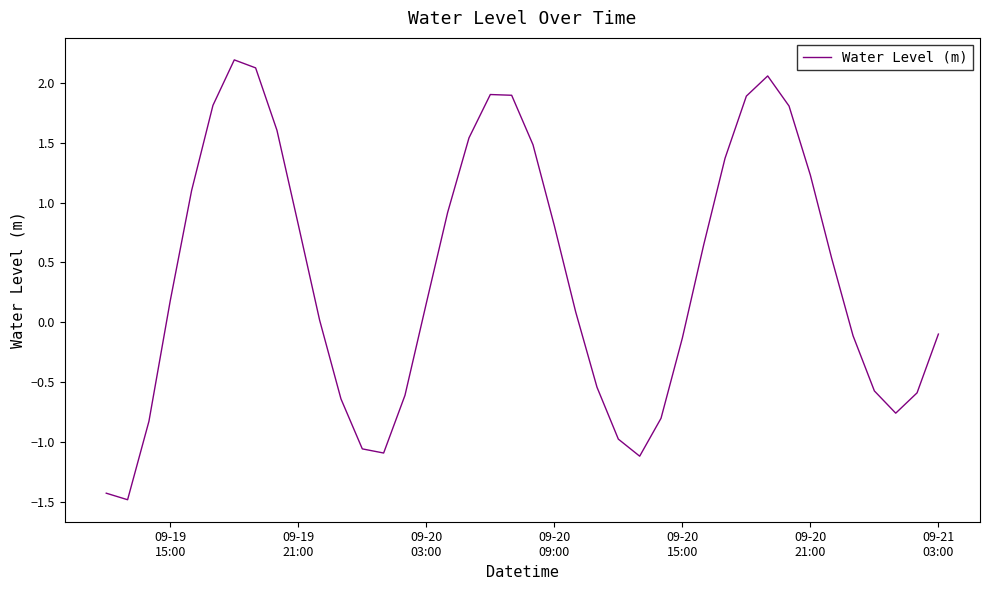

True or false: the data has more than 1 interior local peaks.

True